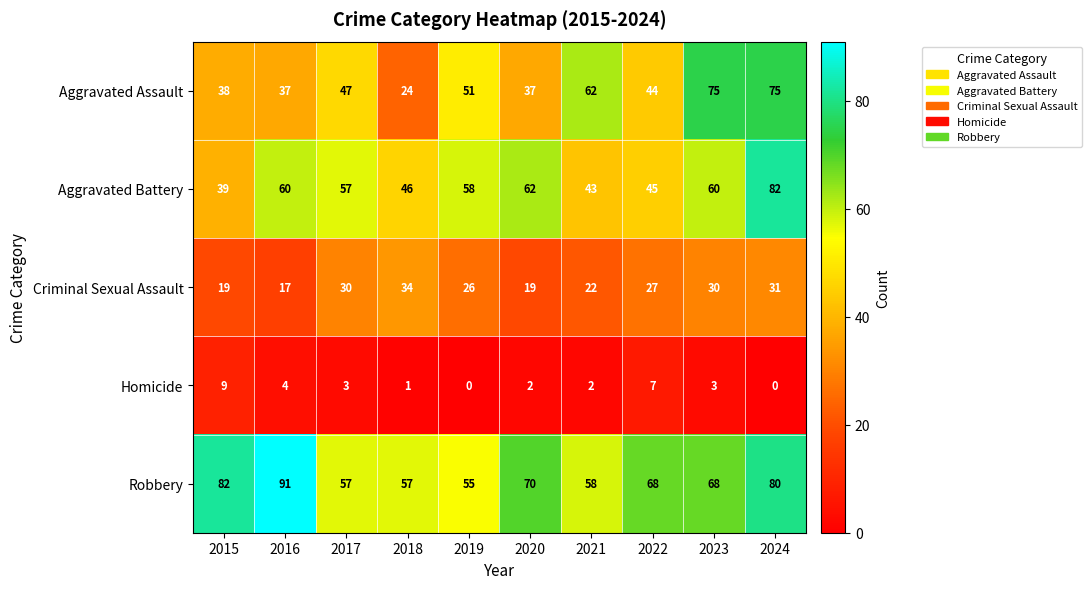

What is the spread (max minus min) of values at 2018?

56